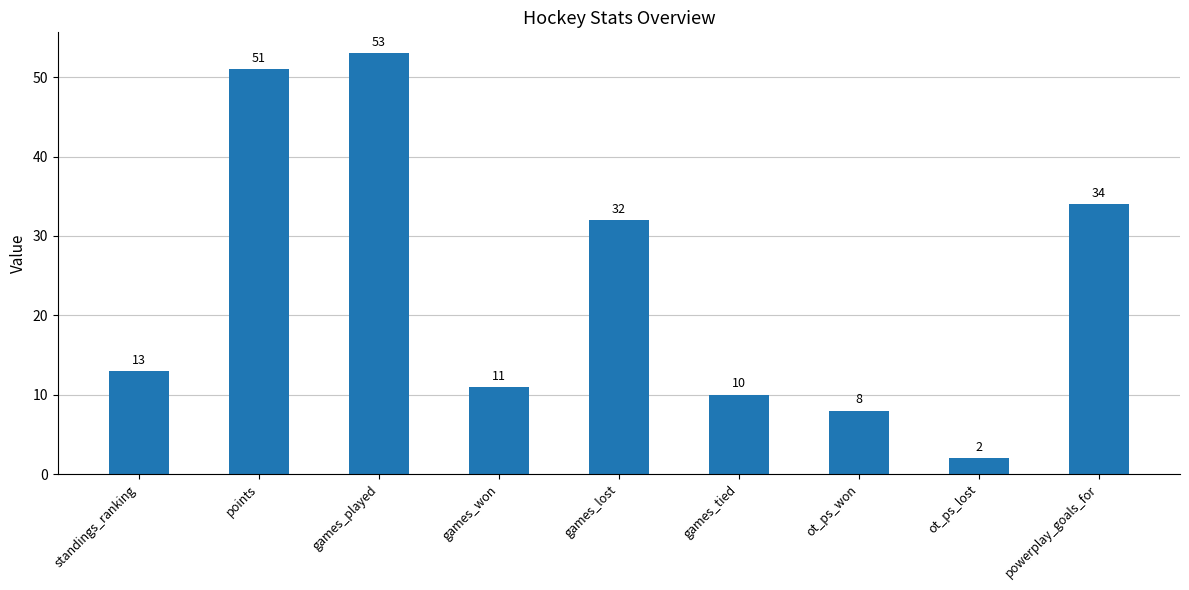

Approximately how many times larger is the value at games_won compared to standings_ranking?

0.8